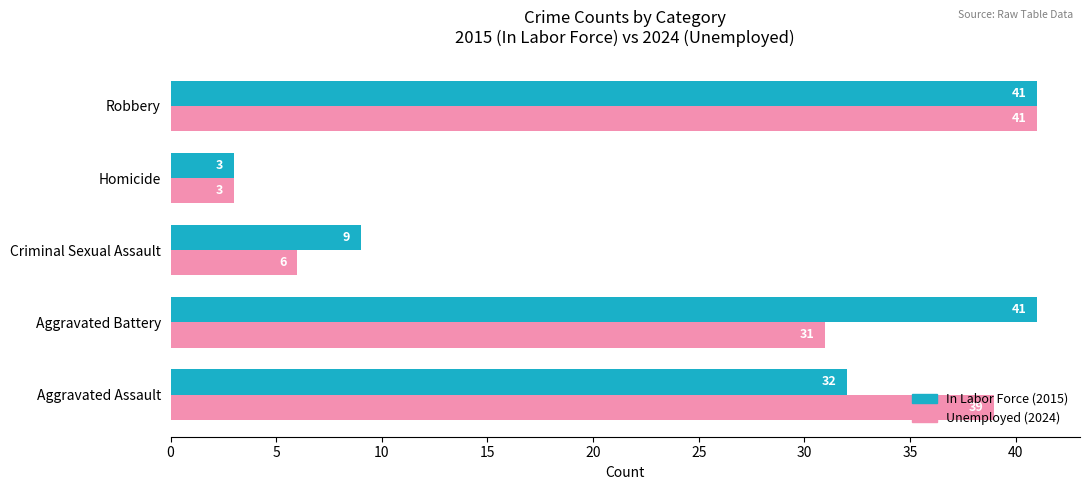

How many In Labor Force (2015) values are between 9 and 41?

4